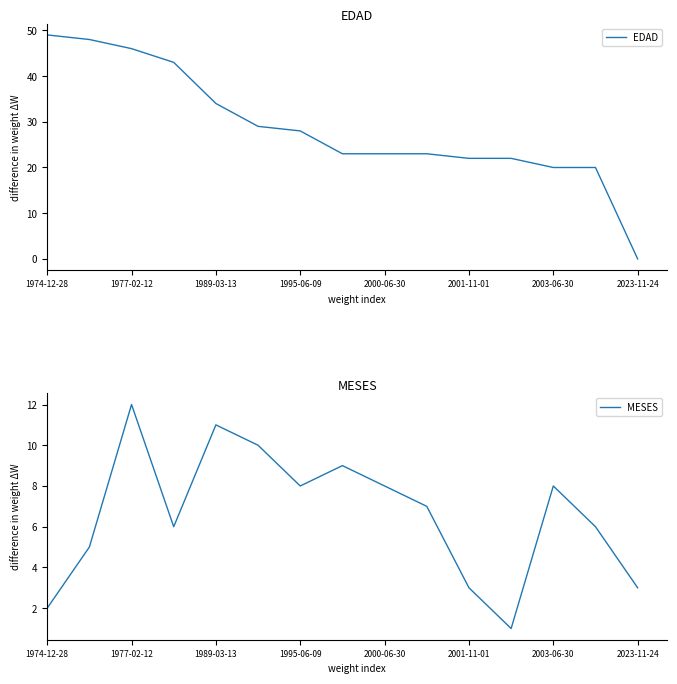

True or false: EDAD has a value of 32 at 2000-06-30.

False